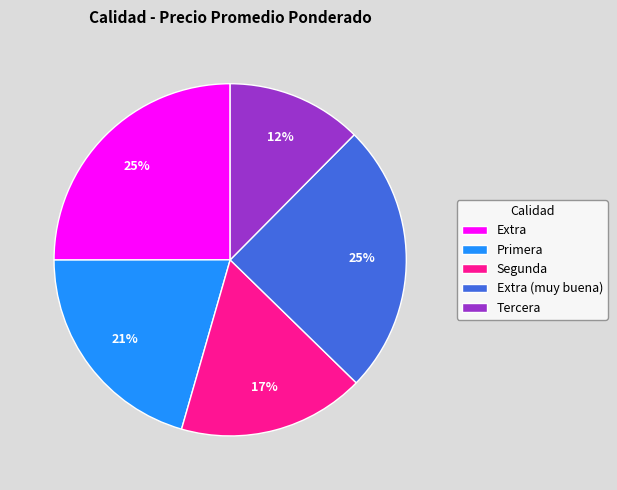

To the nearest percent, what is the difference between the largest and smallest slice percentages?

13%